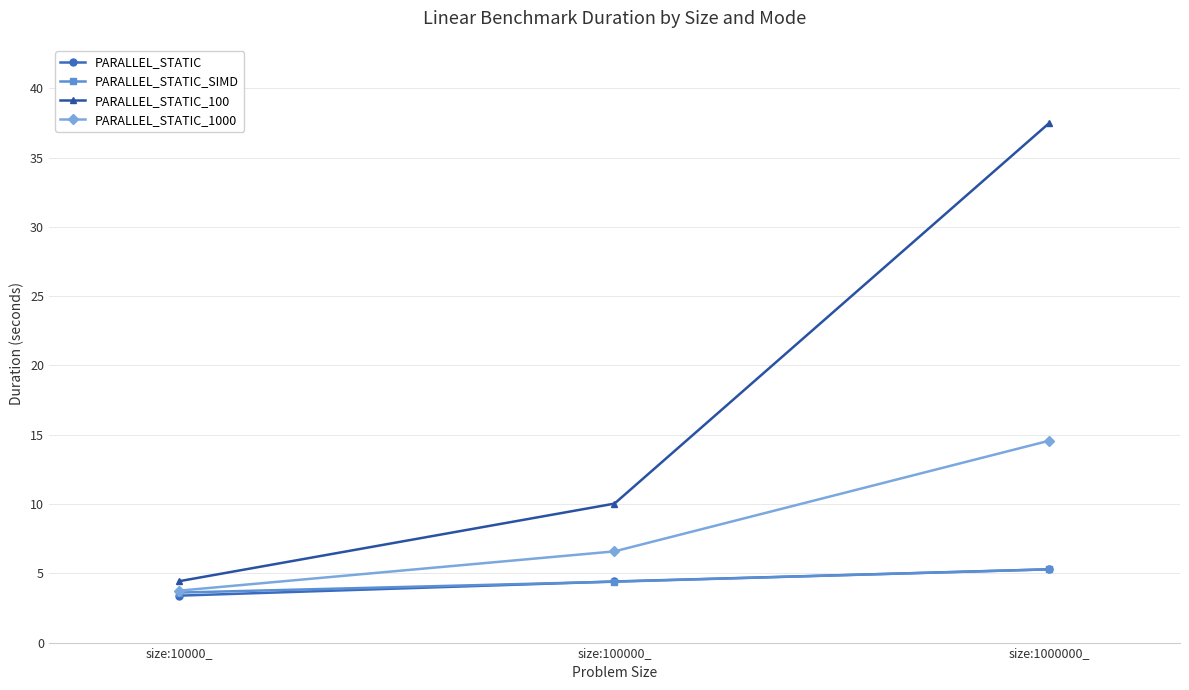

What is the average value of the PARALLEL_STATIC series?

4.4